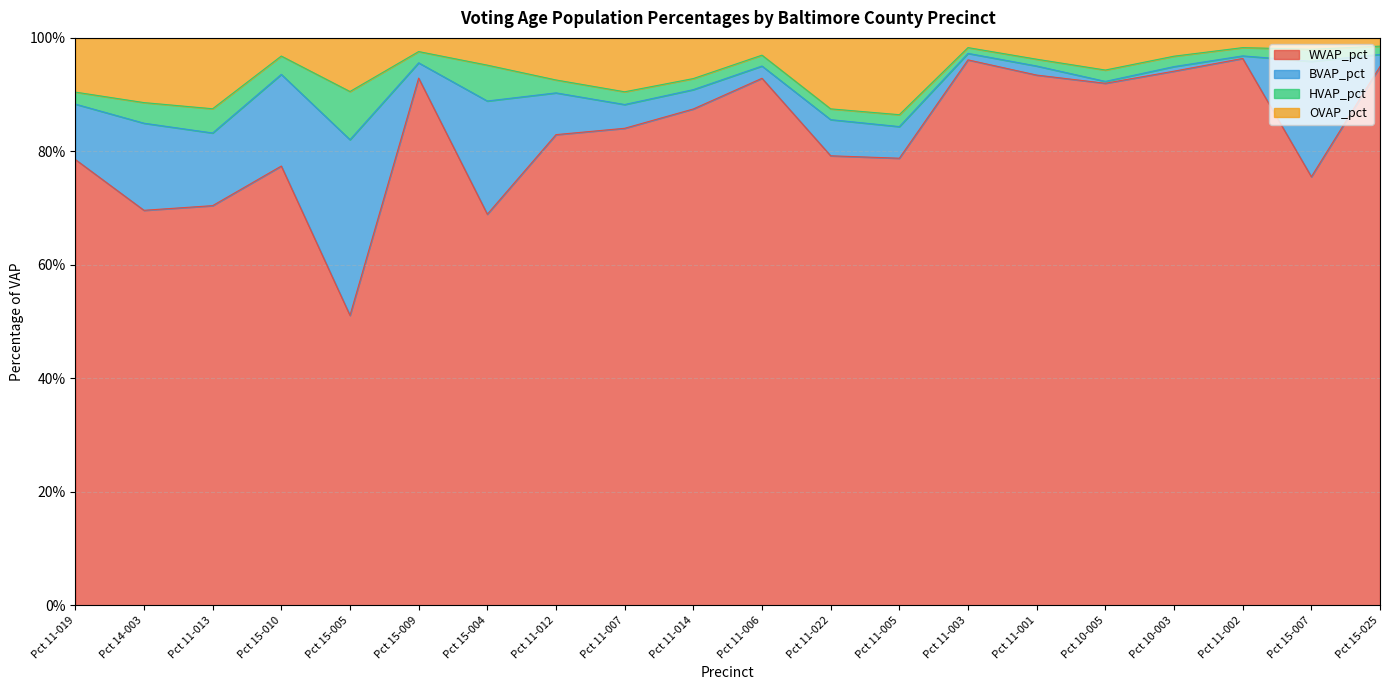

True or false: WVAP_pct and OVAP_pct cross at least once.

False